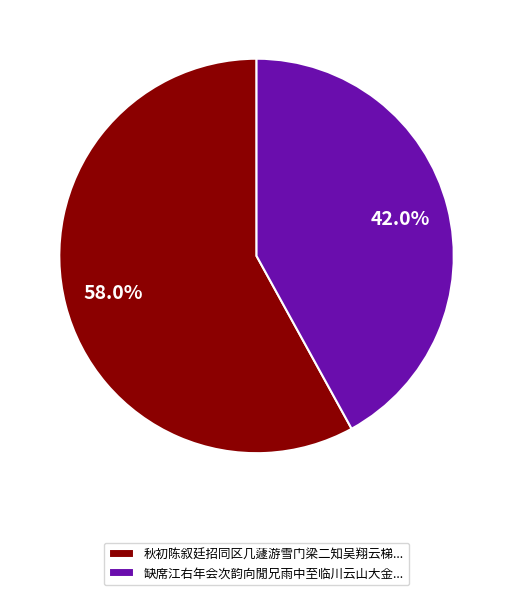

Which slice is the smallest?

缺席江右年会次韵向閒兄雨中至临川云山大金...